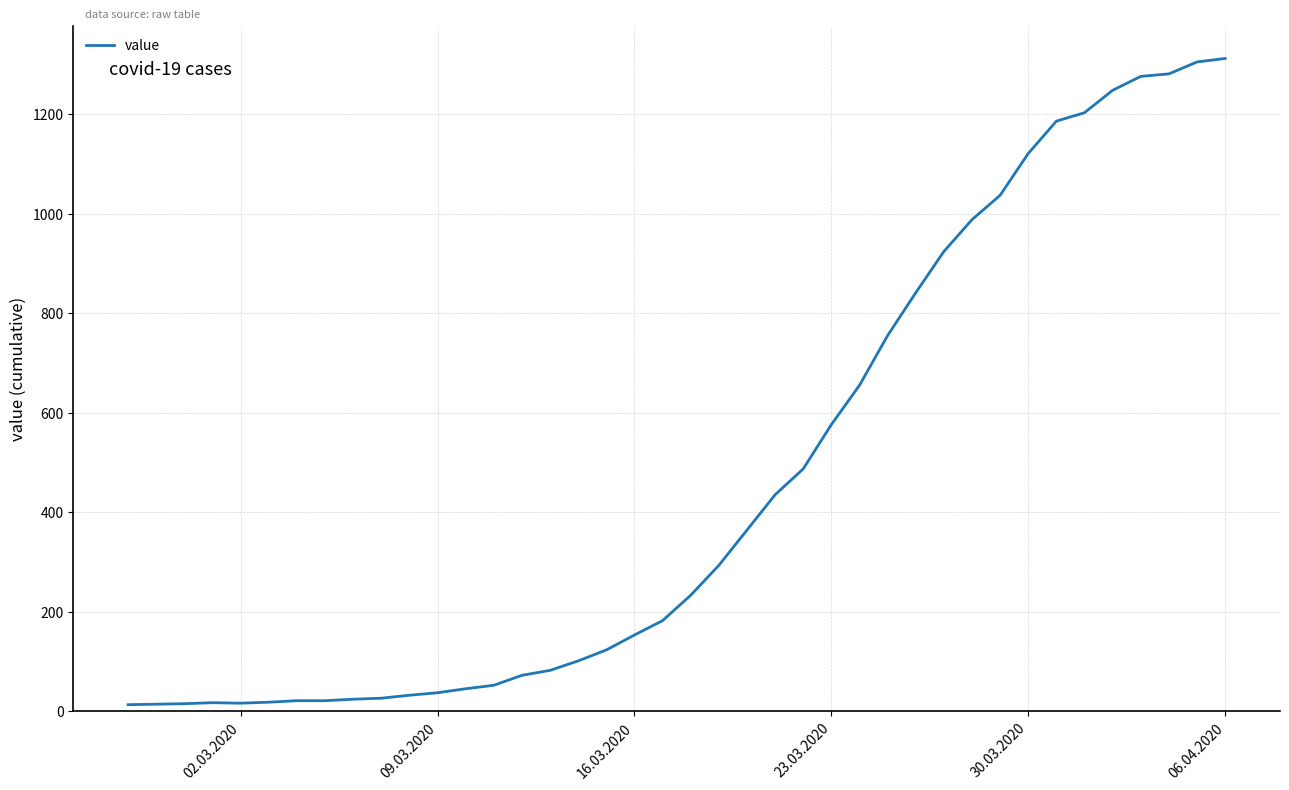

What is the greatest value displayed?

1312